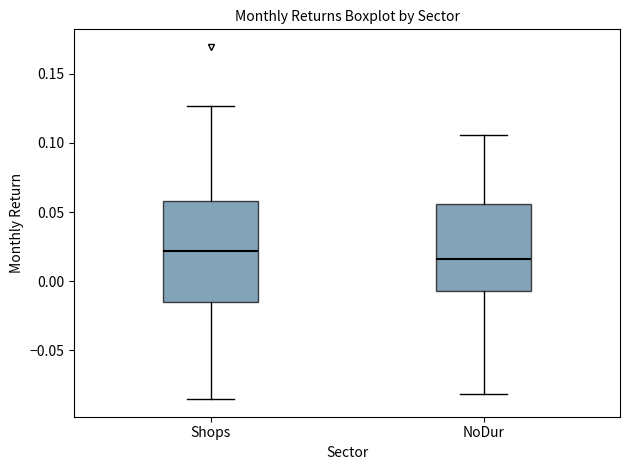

Which box's median line is the highest?

Shops